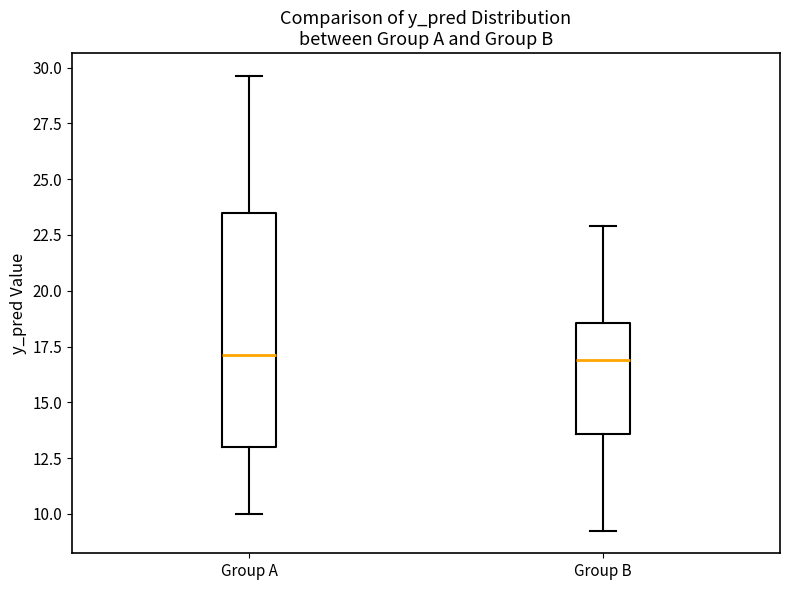

Reading left to right, transcribe this box plot: for each box, give where its median line is, the range the box spans, and where its two whiskers end, as read against the y-axis. The values are not printed on the chart, so give them approximately, as read against the axis.

Group A: median 17.0, box 13.0 to 23.5, whiskers 10.0 to 29.5
Group B: median 17.0, box 13.5 to 18.5, whiskers 9.5 to 23.0